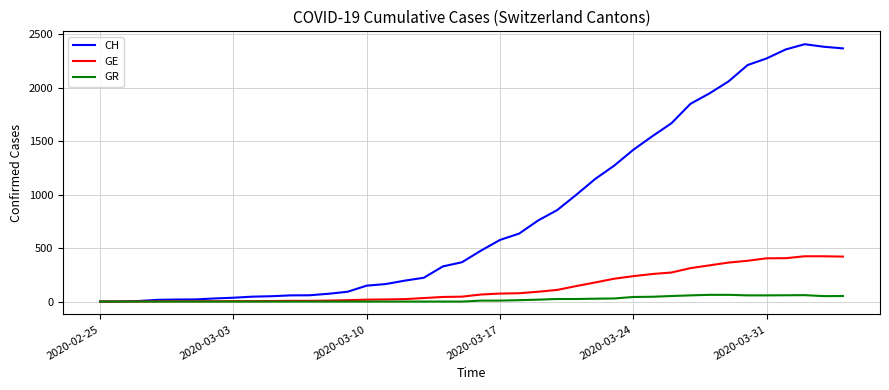

What is the maximum value shown in the chart?

2409